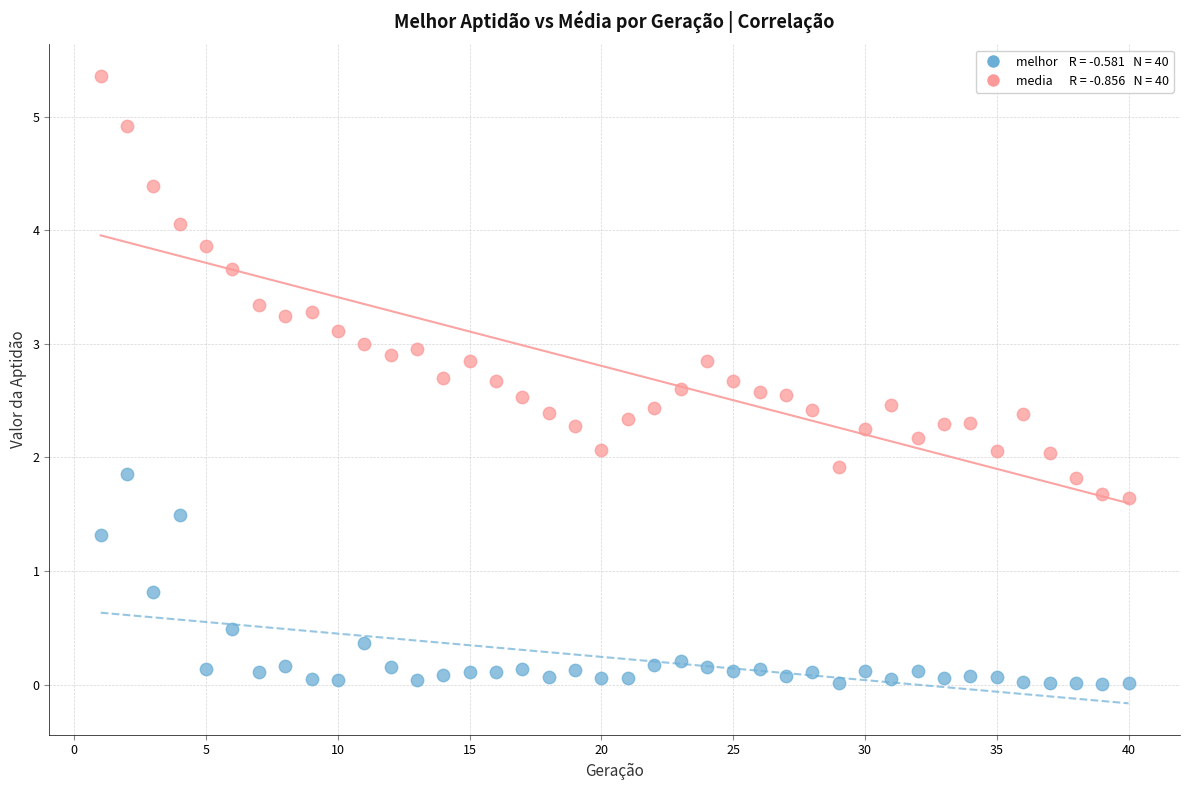

Across all data points, what is the range of X values (max minus min)?

39.0